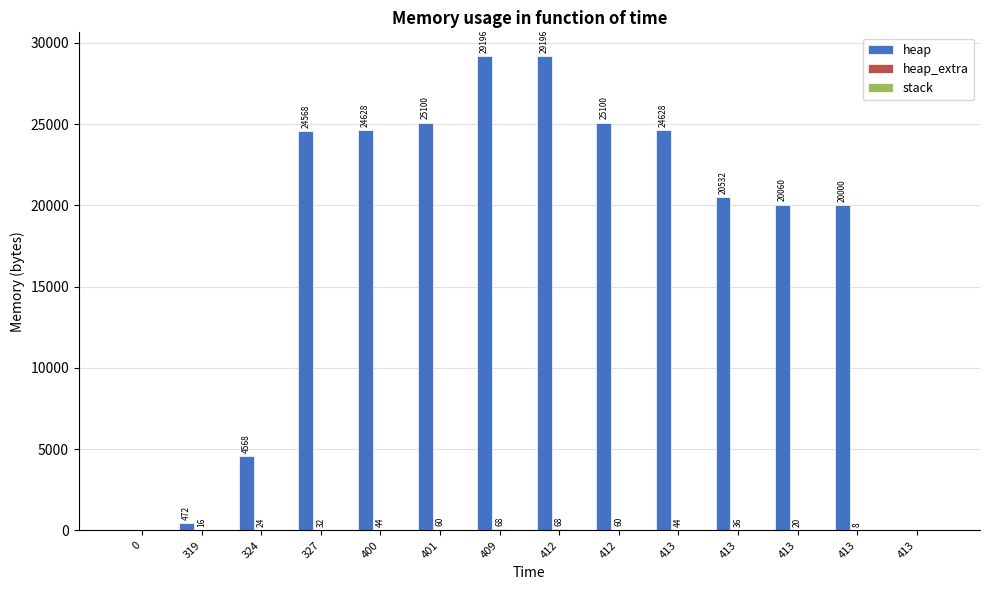

How many data points does each series have?

14